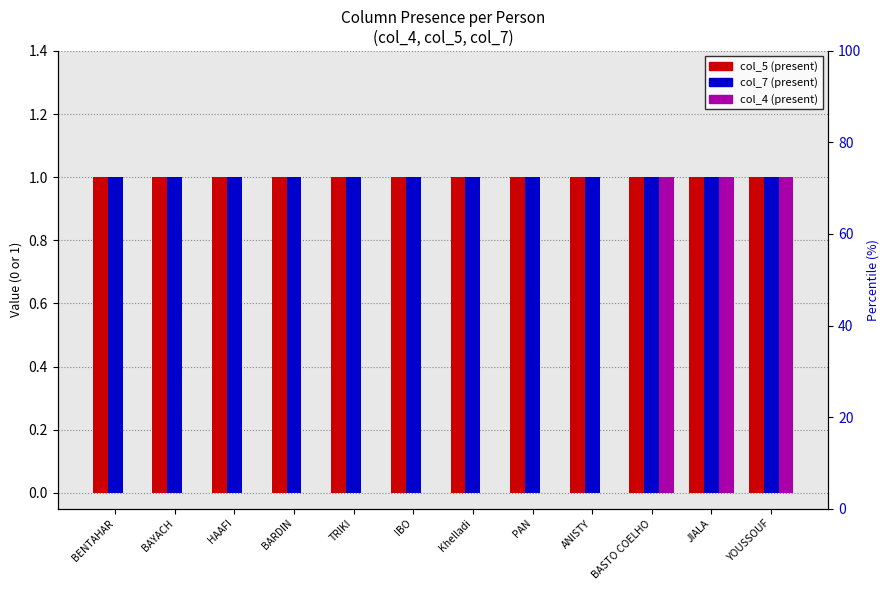

Is the value of col_5 at Khelladi greater than the value of col_4 at Khelladi?

Yes